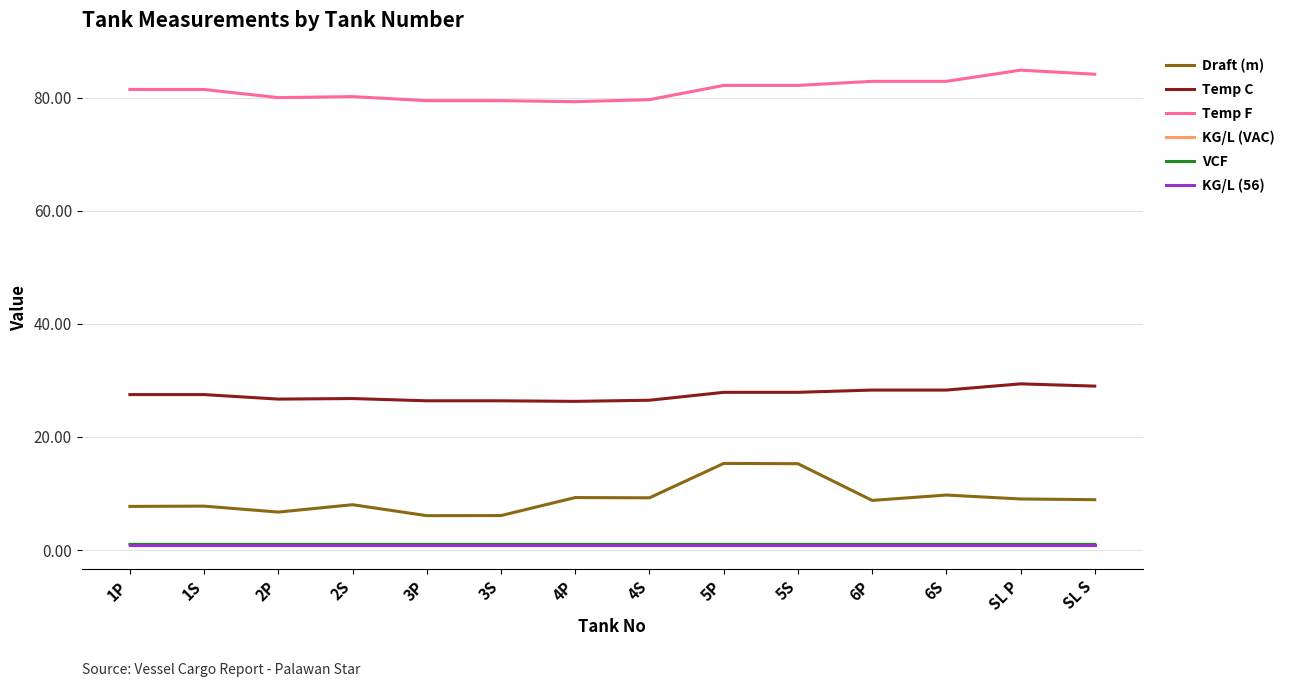

Between 1S and 5S, which series saw the biggest shift?

Draft (m)